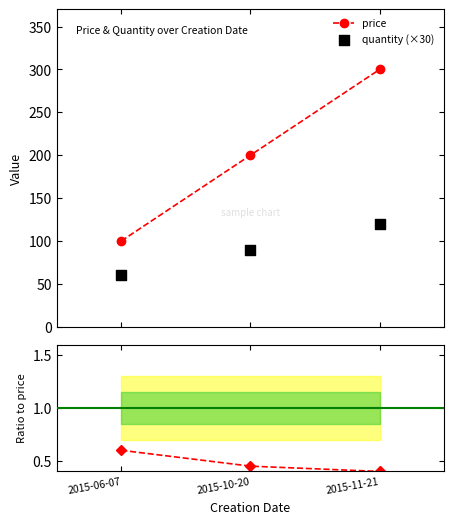

Is the value of price at 2015-11-21 greater than the value of quantity (×30) at 2015-10-20?

Yes